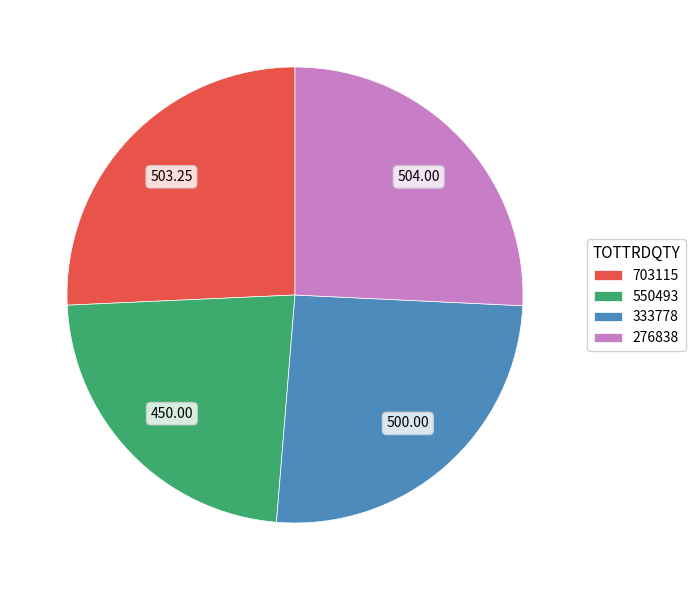

Approximately how many times larger is the value at 703115 compared to 276838?

1.0